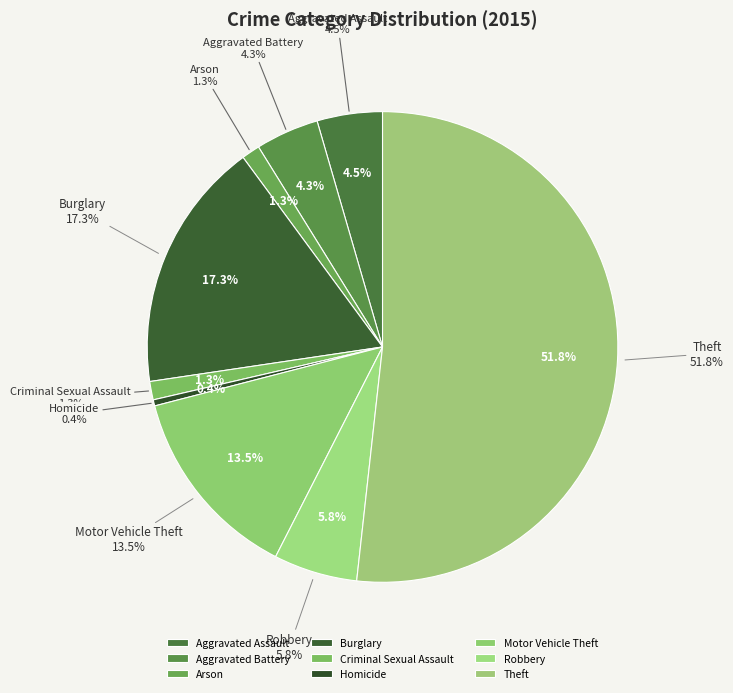

To the nearest percent, what is the combined percentage of Robbery and Criminal Sexual Assault?

7%